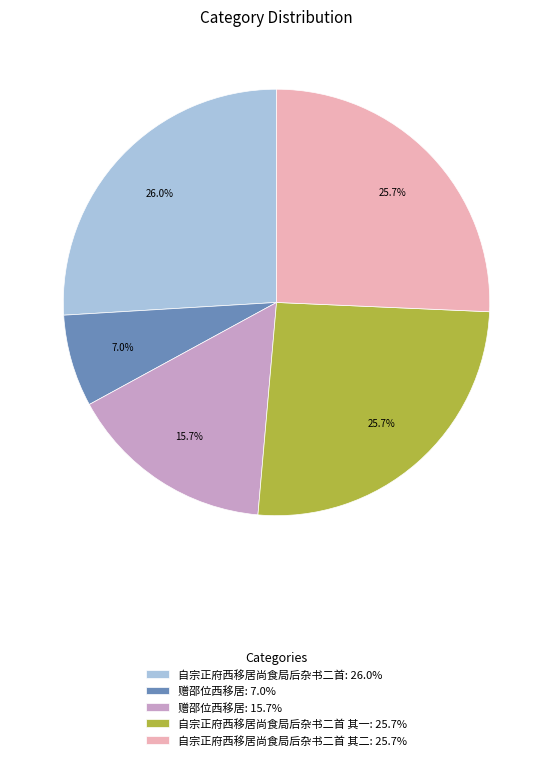

Count the number of slices in the pie.

5